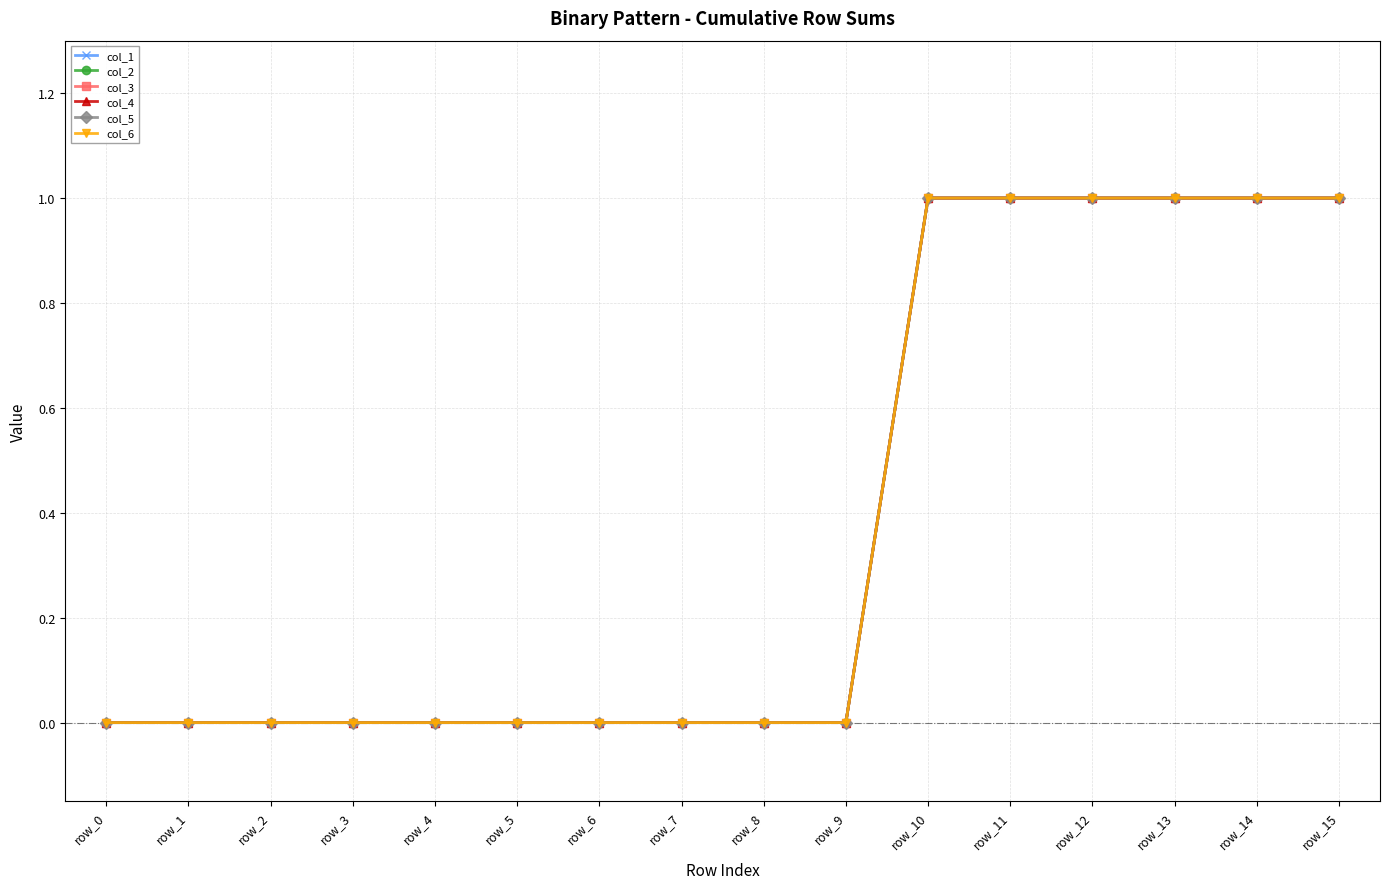

Between row_8 and row_5, which is larger?

row_8